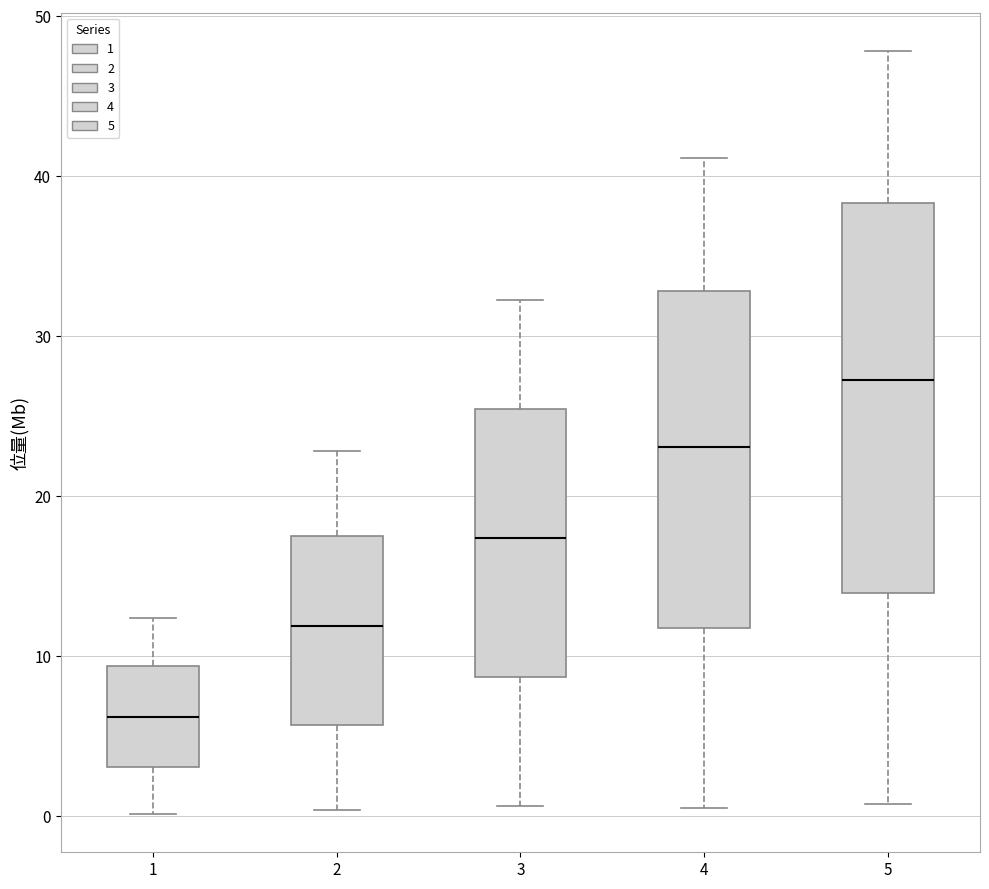

Where is the upper edge of the box at x = 2 on the y-axis? The values are not printed on the chart, so give them approximately, as read against the axis.

18